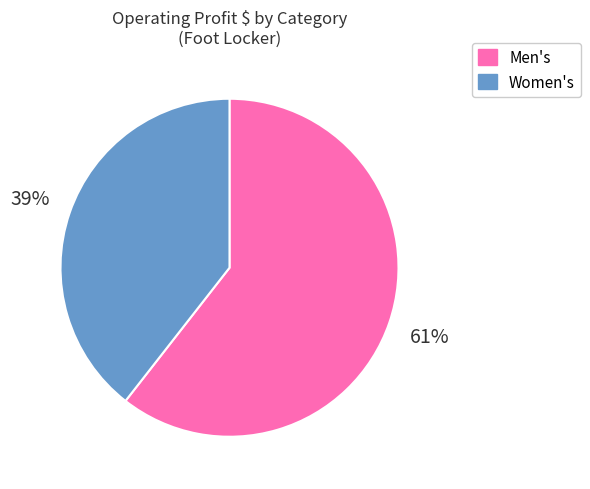

What is the largest slice in the pie chart?

Men's